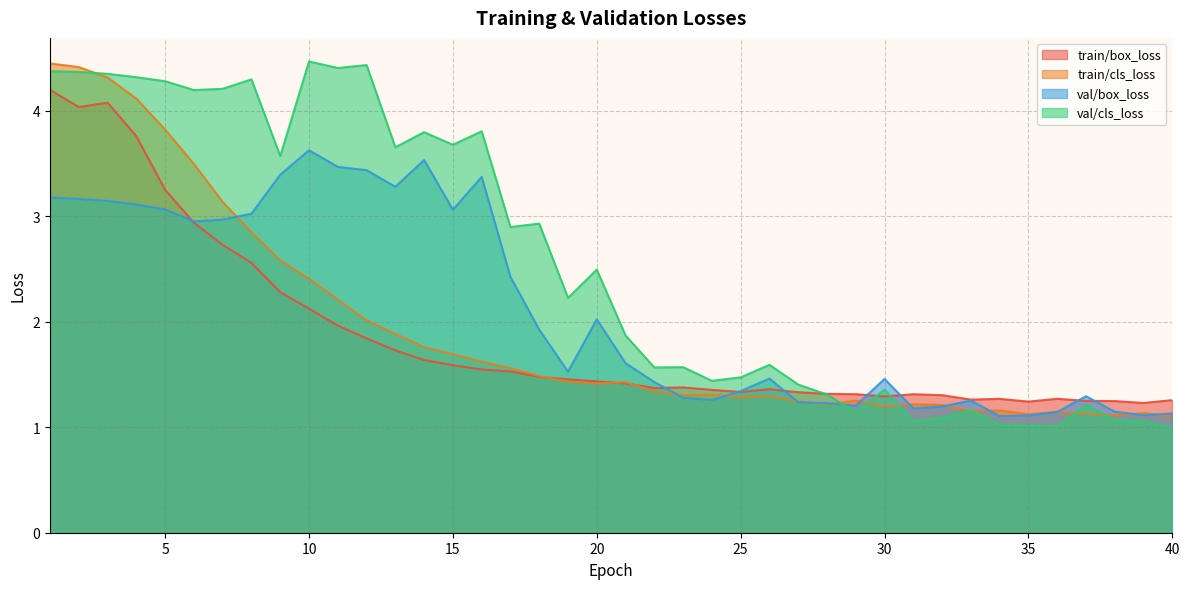

True or false: train/box_loss and val/box_loss cross at least once.

True